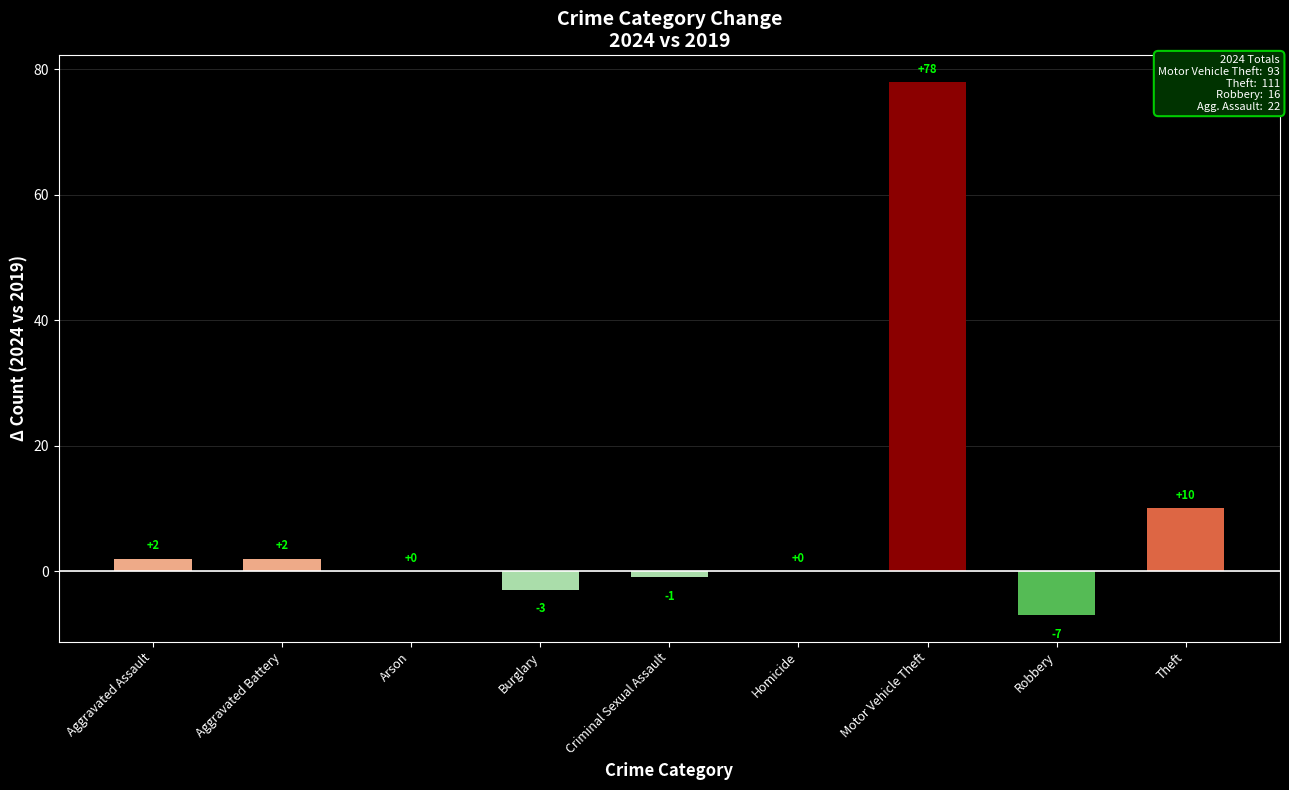

Which has a higher value, Burglary or Aggravated Battery?

Aggravated Battery